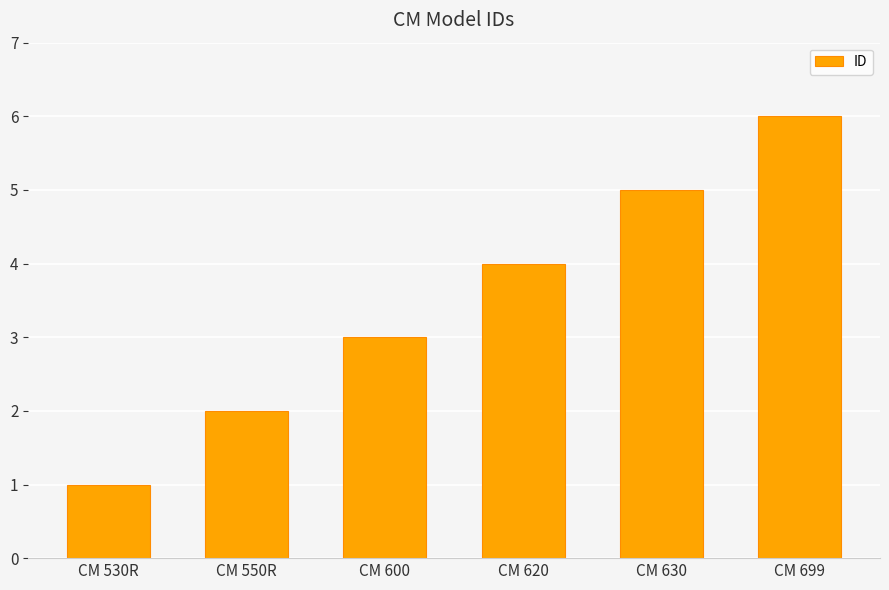

What is the sum of all values?

21